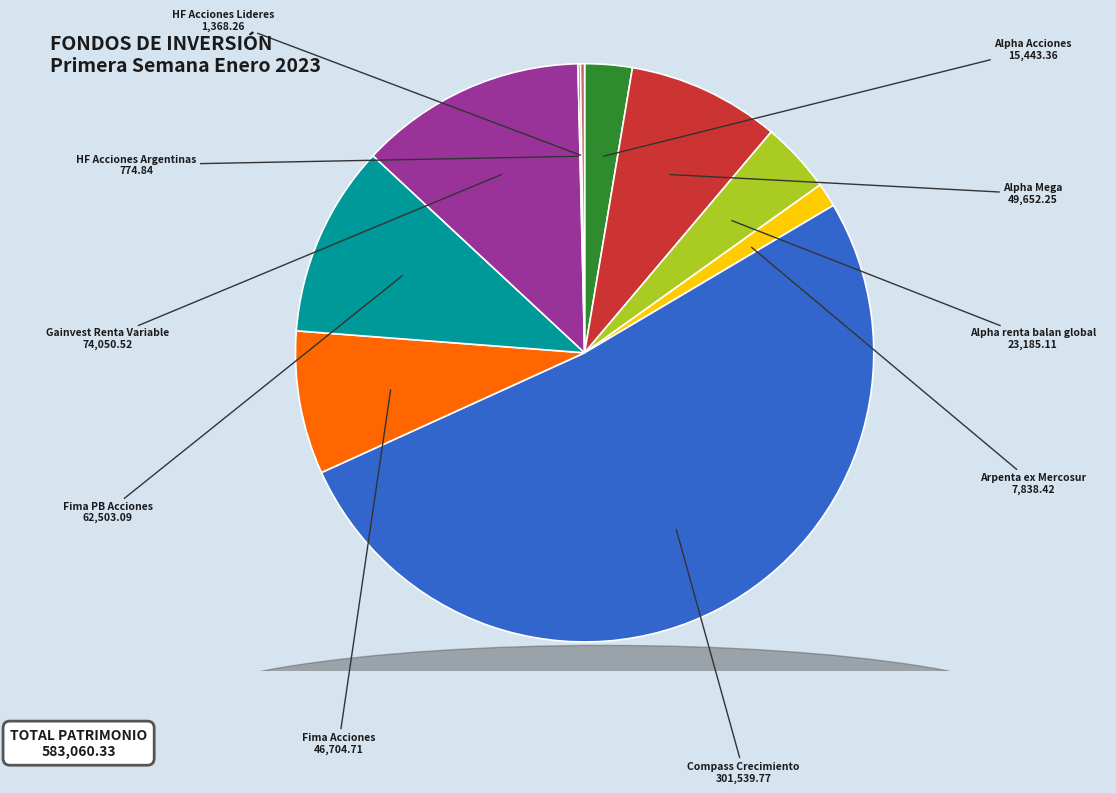

Which slice is the largest?

Compass Crecimiento